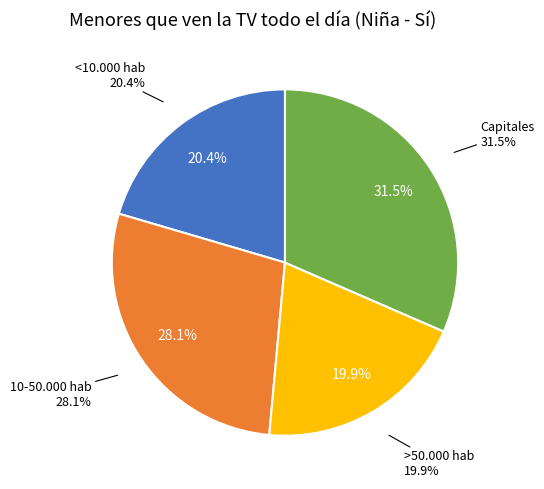

Approximately how many times larger is the value at 10-50.000 hab compared to <10.000 hab?

1.4